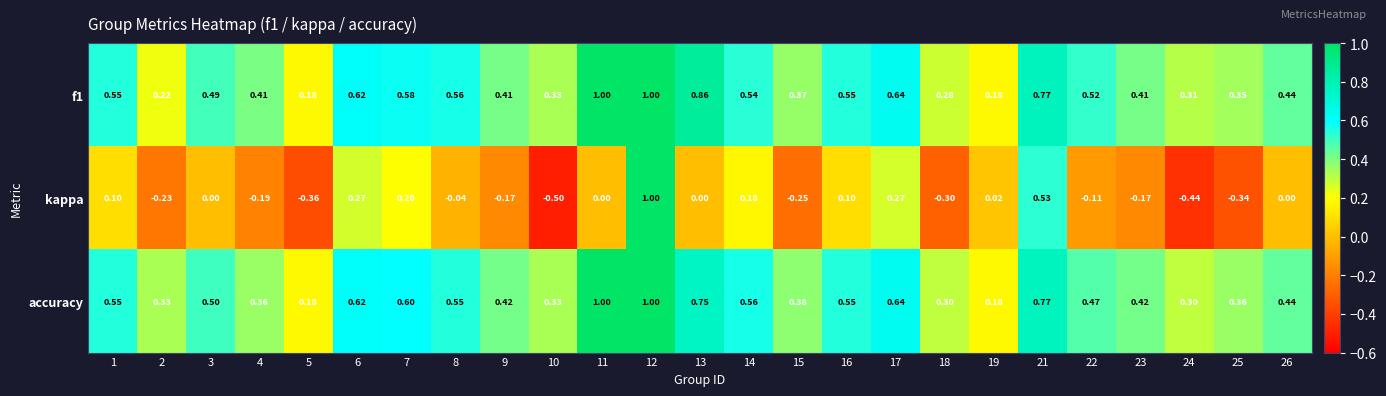

Which series has the widest spread of values?

kappa